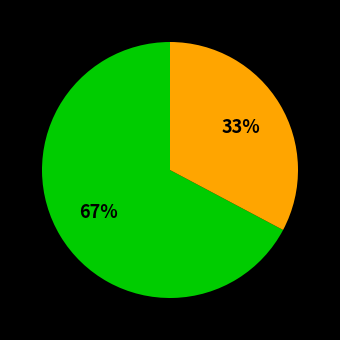

Does any single category account for the majority?

Yes